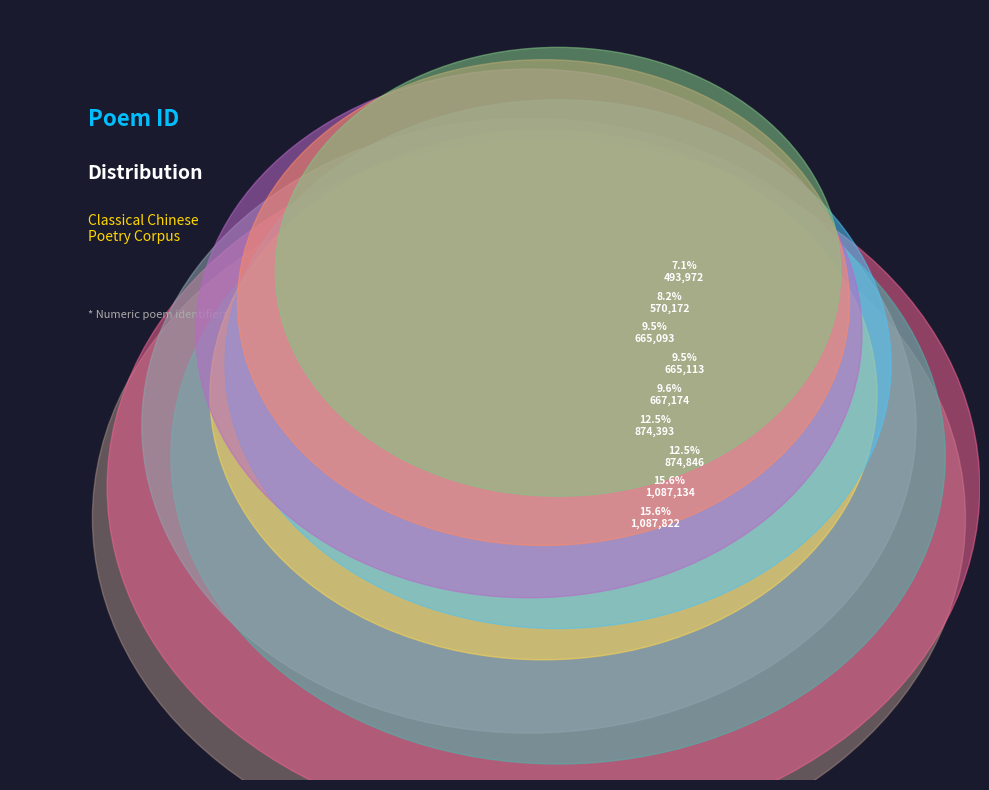

To the nearest percent, what is the average slice percentage?

11%